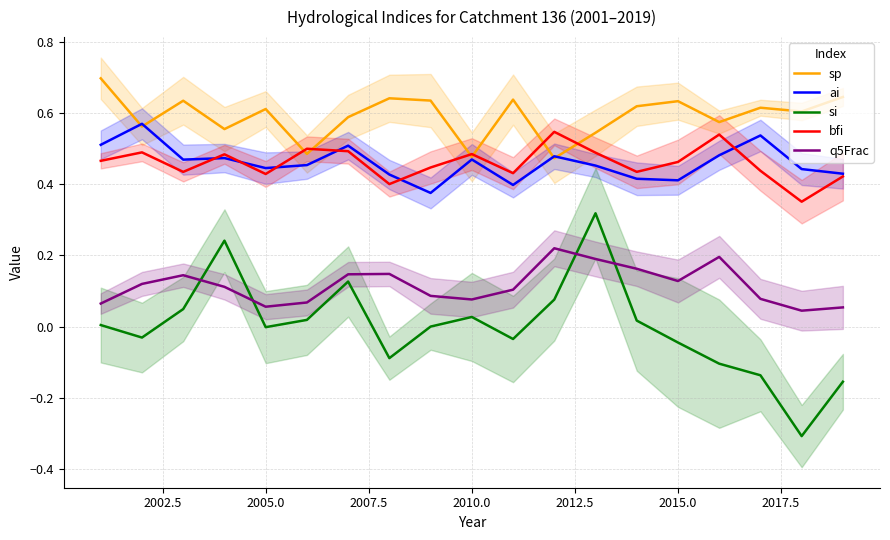

Is it true that sp equals 0.6 at 2005.0?

True